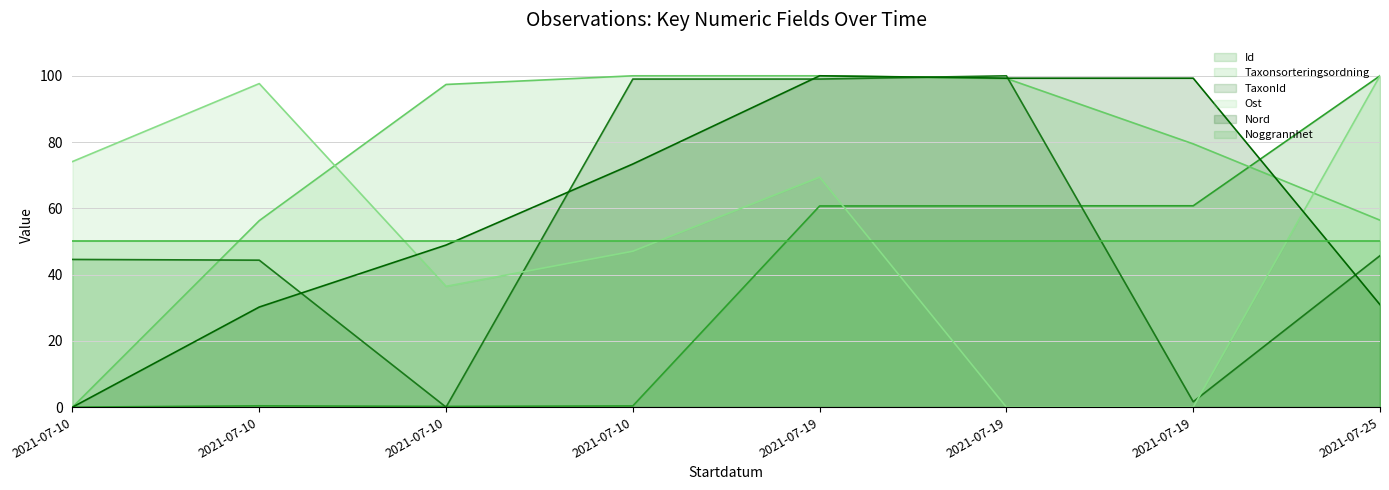

Which series has the largest range (max minus min)?

Id